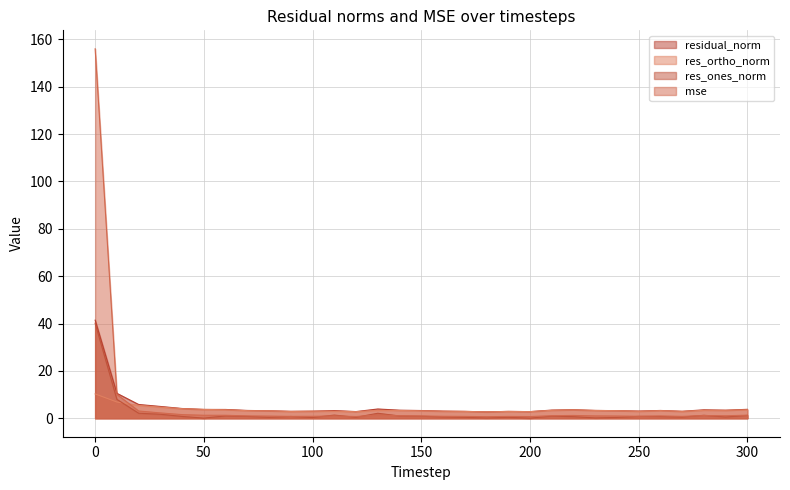

What is the maximum value shown in the chart?

156.0